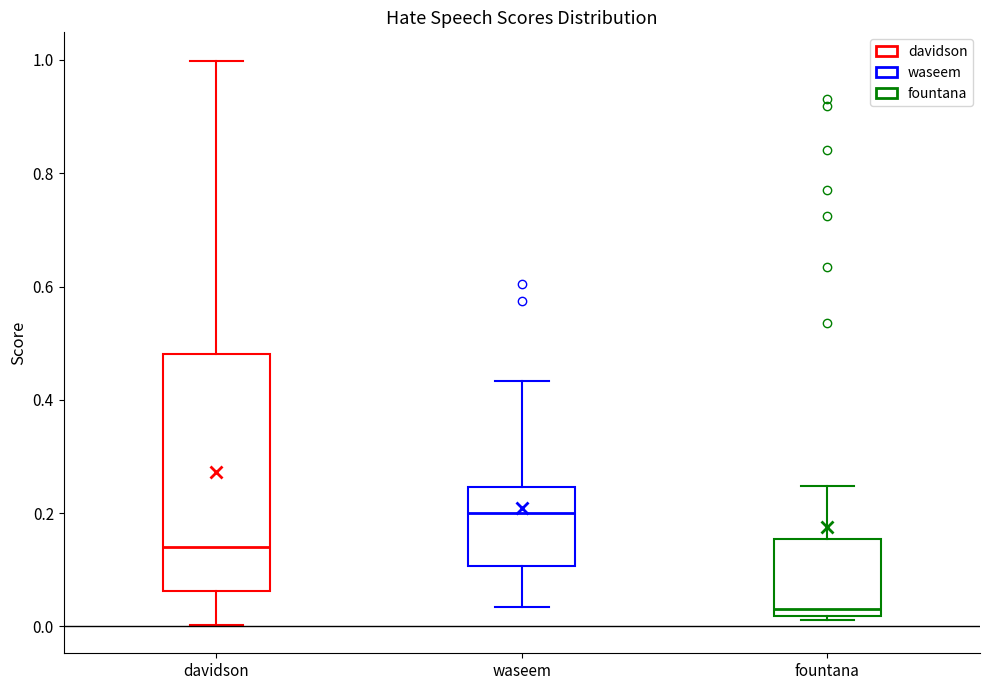

Reading left to right, read every box against the y-axis: the position of its median line, the range the box covers, and the ends of its whiskers. The values are not printed on the chart, so give them approximately, as read against the axis.

davidson: median 0.14, box 0.06 to 0.48, whiskers 0.00 to 1.00
waseem: median 0.20, box 0.10 to 0.24, whiskers 0.04 to 0.44
fountana: median 0.04, box 0.02 to 0.16, whiskers 0.02 (just below the box's lower edge) to 0.24